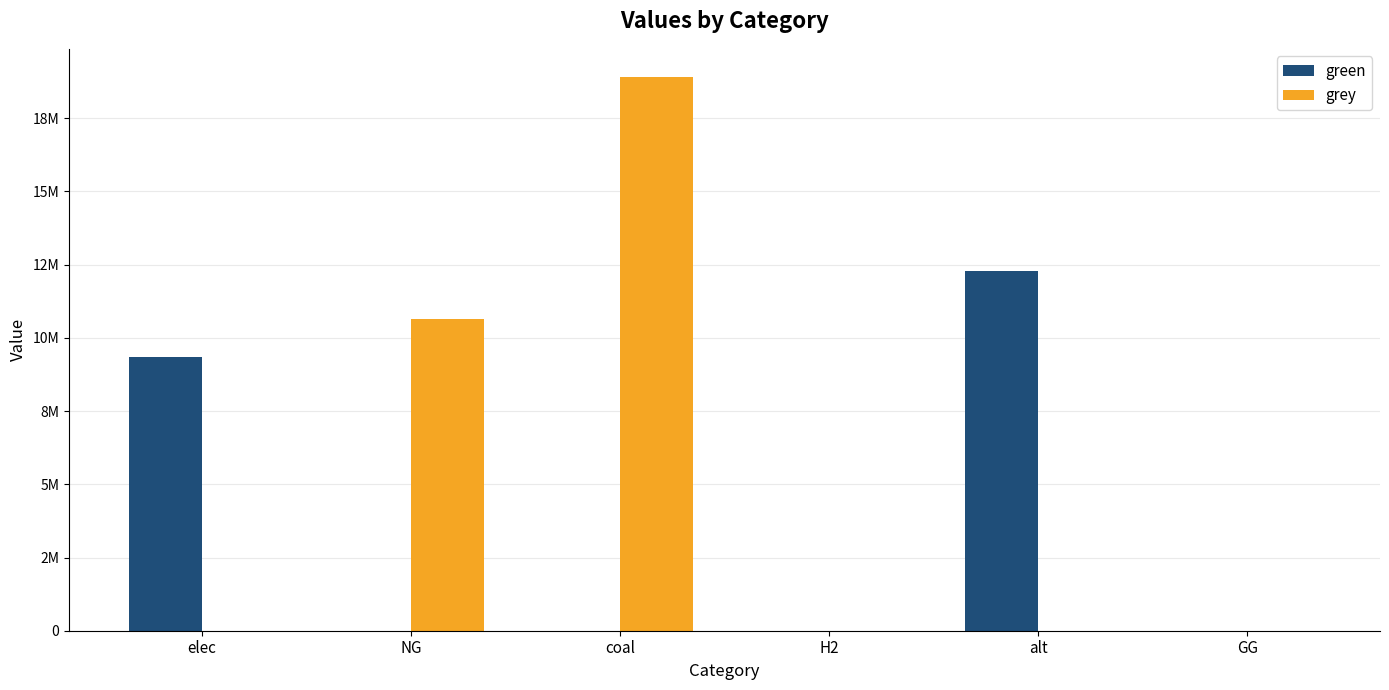

List the series in order of their overall mean, highest first.

grey, green